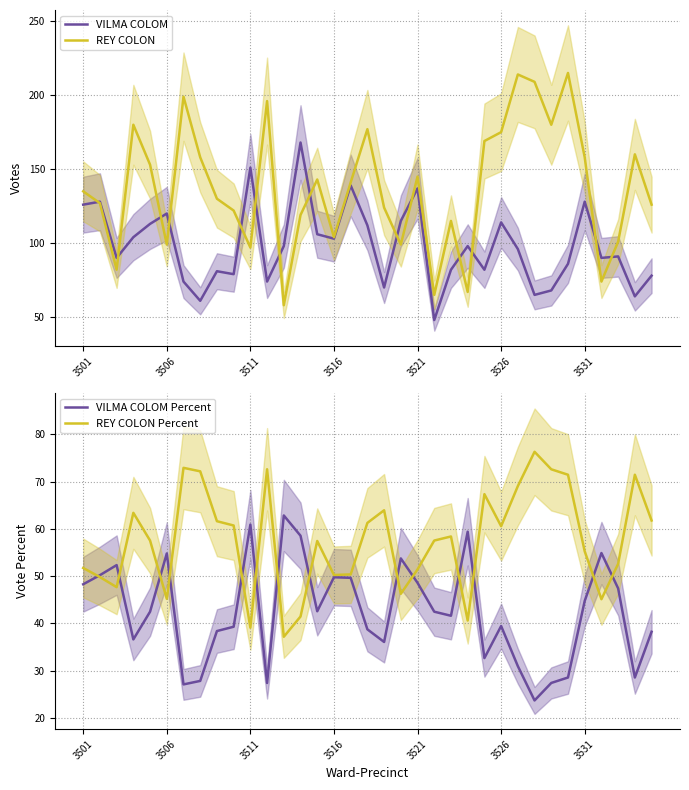

Read the VILMA COLOM Percent value at 13.

58.5